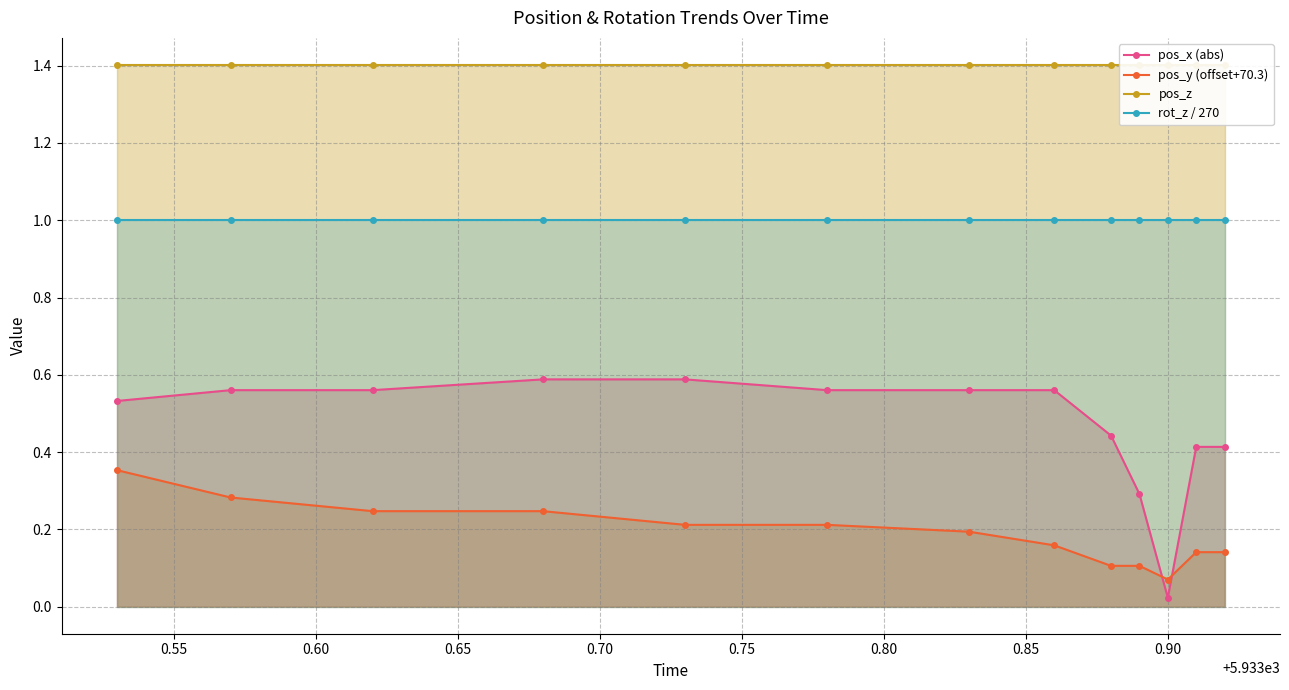

True or false: rot_z / 270 and pos_y (offset+70.3) cross at least once.

False